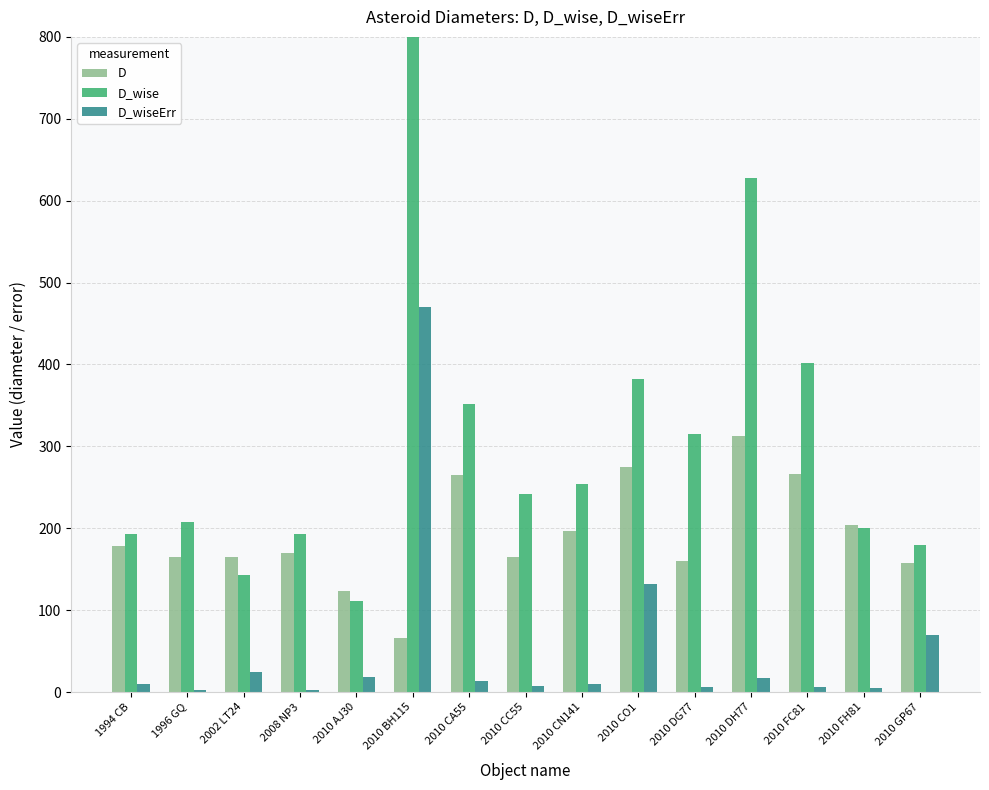

At which category is the sum across all series the highest?

2010 BH115